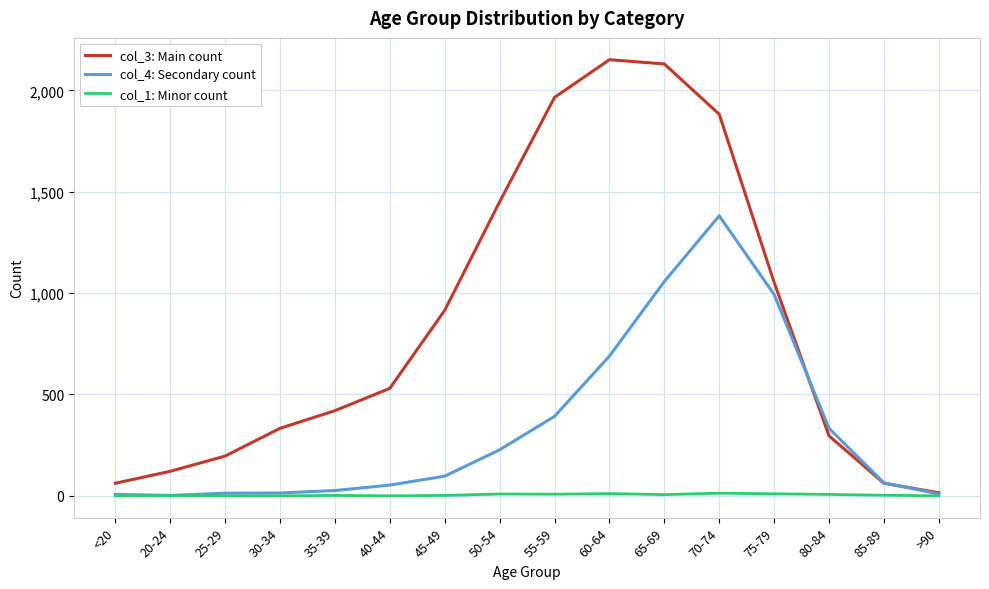

Rank the series by their average value, from highest to lowest.

col_3: Main count, col_4: Secondary count, col_1: Minor count